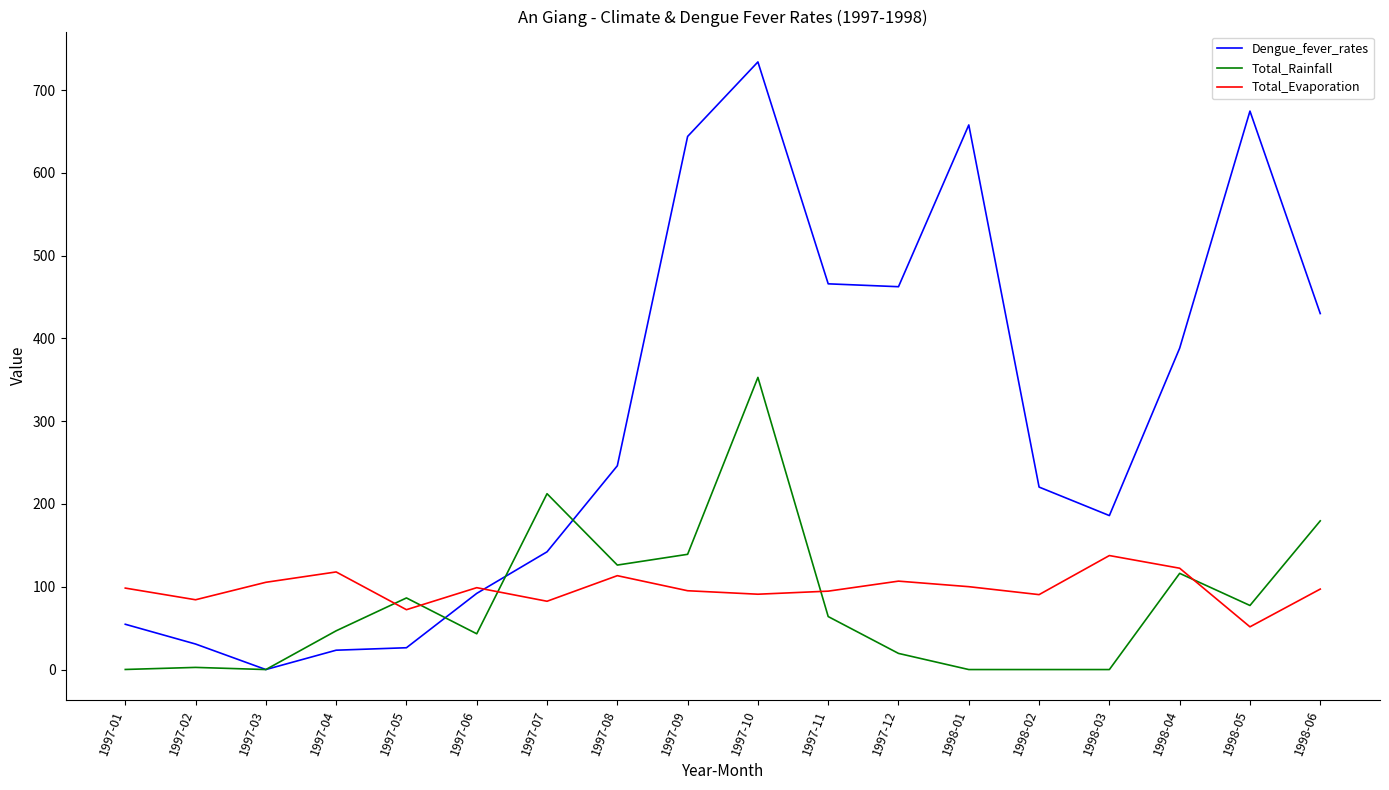

Does the chart display data point markers on the line(s)?

No